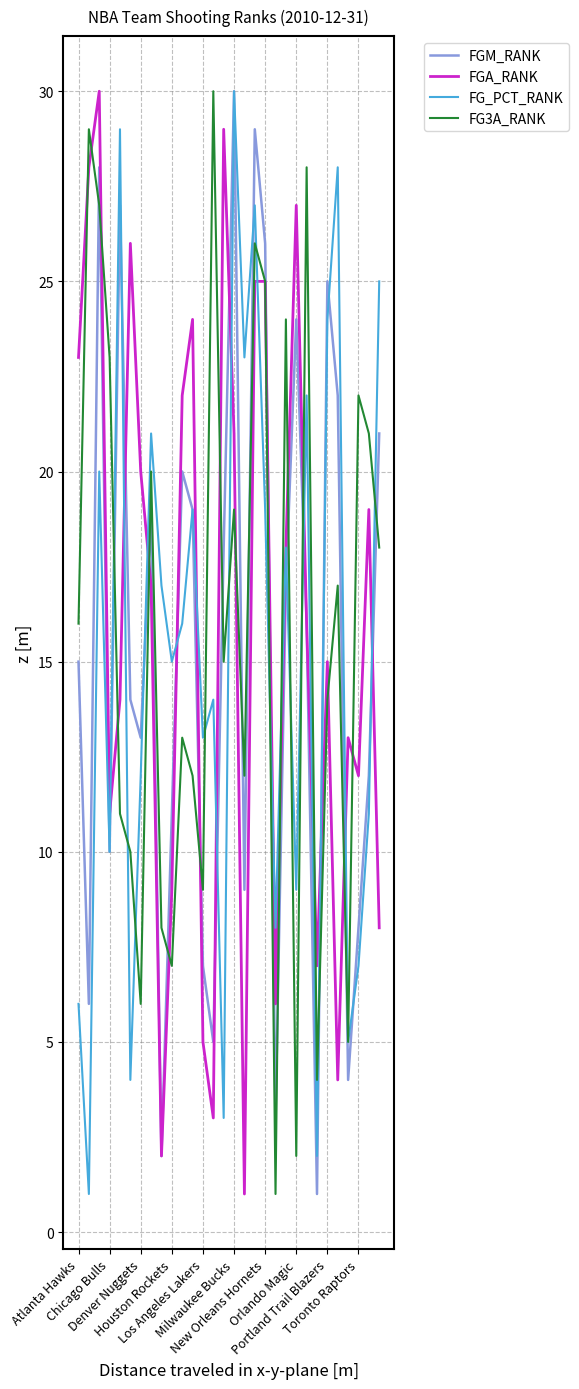

At how many categories does at least one series exceed 14?

26